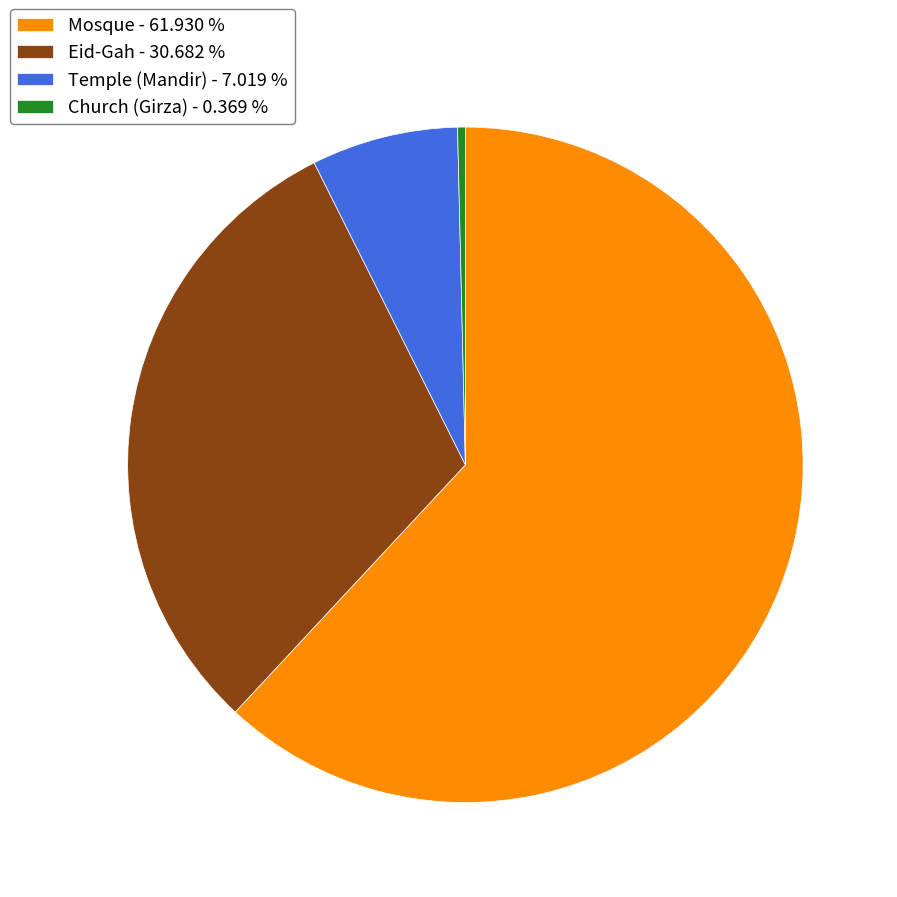

What is the smallest slice in the pie chart?

Church (Girza)